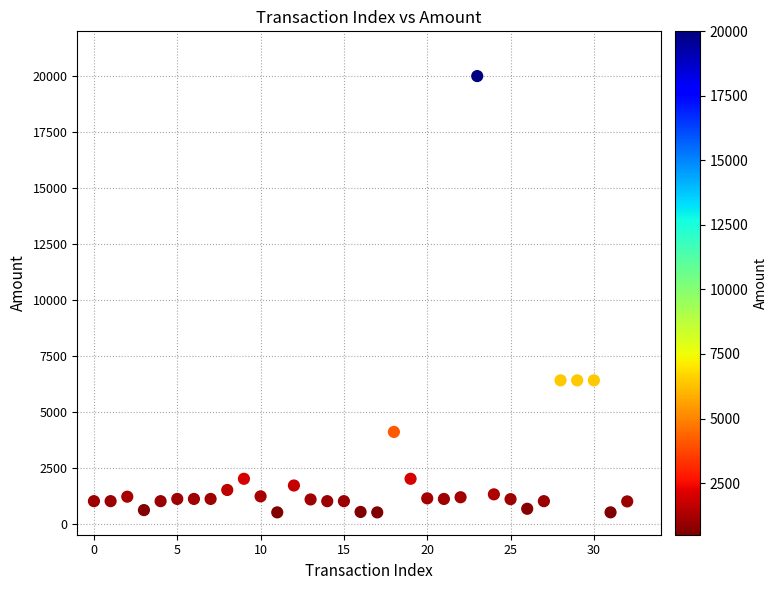

What is the range of Y values (max minus min)?

19502.0